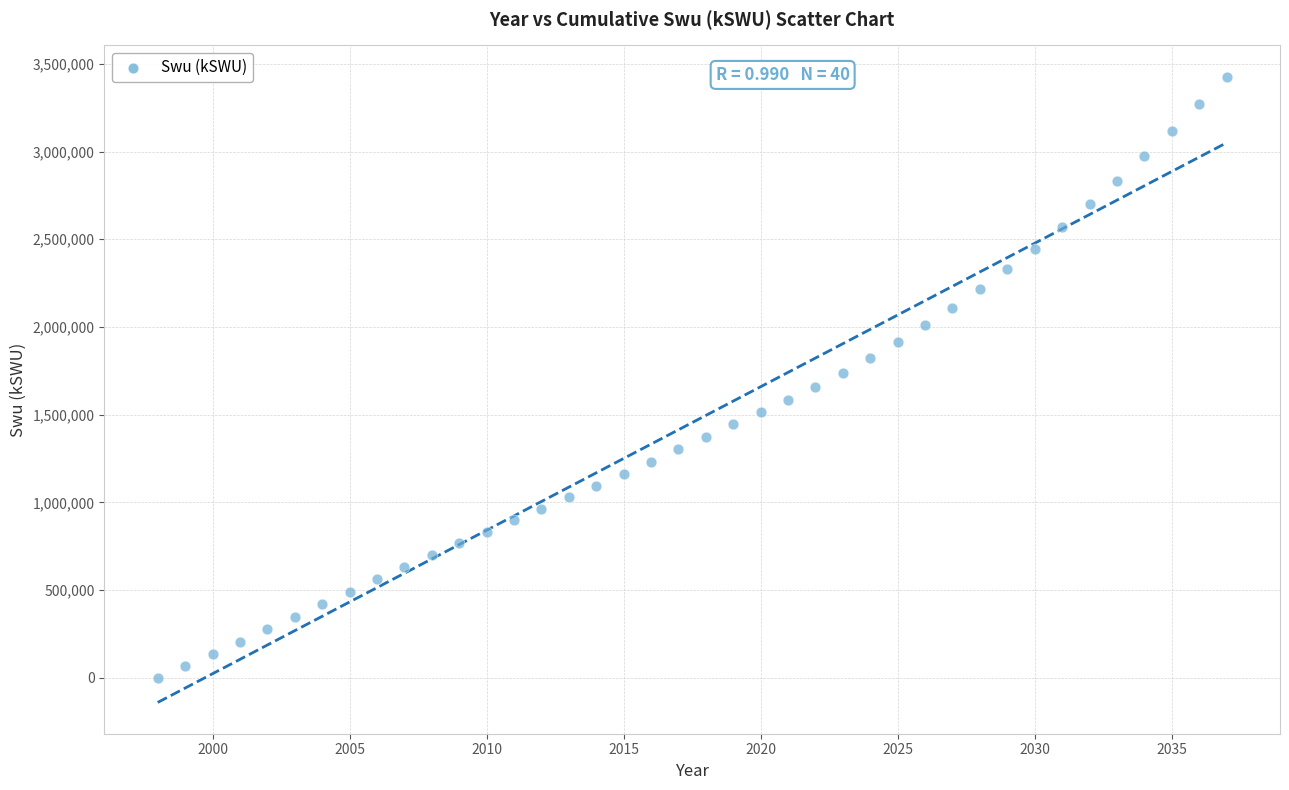

What is the range of Y values (max minus min)?

3427646.8